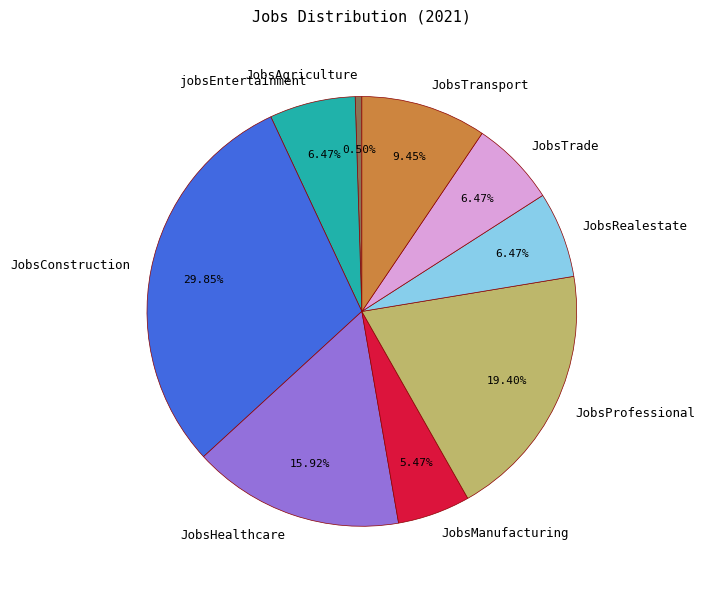

Which category has the smallest portion of the pie?

JobsAgriculture